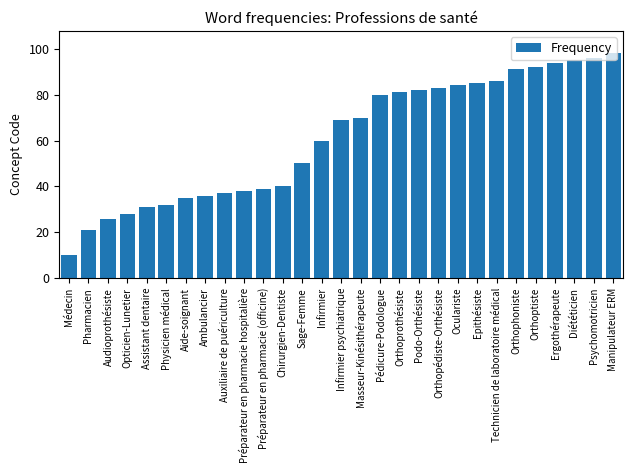

List the labels in order of value, smallest first.

Médecin, Pharmacien, Audioprothésiste, Opticien-Lunetier, Assistant dentaire, Physicien médical, Aide-soignant, Ambulancier, Auxiliaire de puériculture, Préparateur en pharmacie hospitalière, Préparateur en pharmacie (officine), Chirurgien-Dentiste, Sage-Femme, Infirmier, Infirmier psychiatrique, Masseur-Kinésithérapeute, Pédicure-Podologue, Orthoprothésiste, Podo-Orthésiste, Orthopédiste-Orthésiste, Oculariste, Epithésiste, Technicien de laboratoire médical, Orthophoniste, Orthoptiste, Ergothérapeute, Diététicien, Psychomotricien, Manipulateur ERM